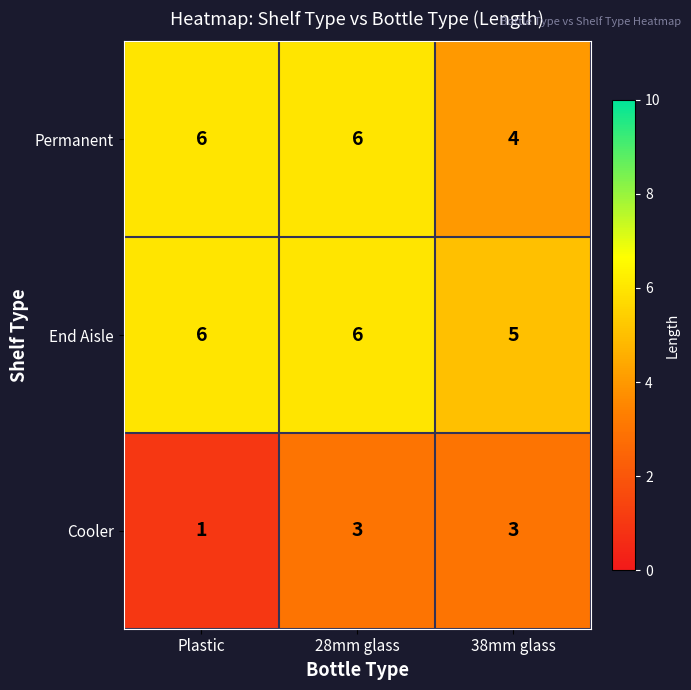

Which series changed the most between 28mm glass and 38mm glass?

Permanent